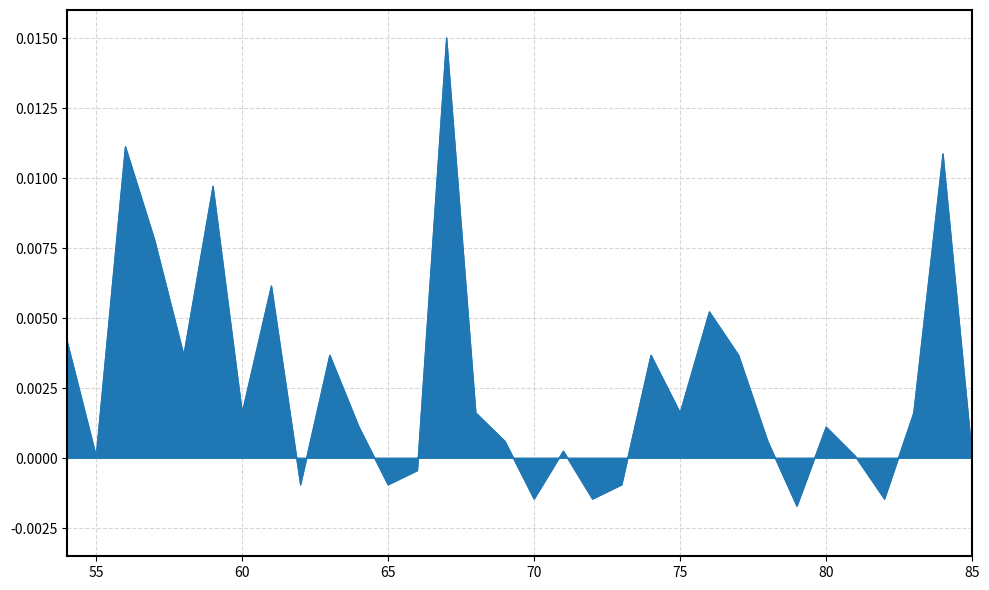

How many interior local valleys (lower than both neighbors) does the data have?

13